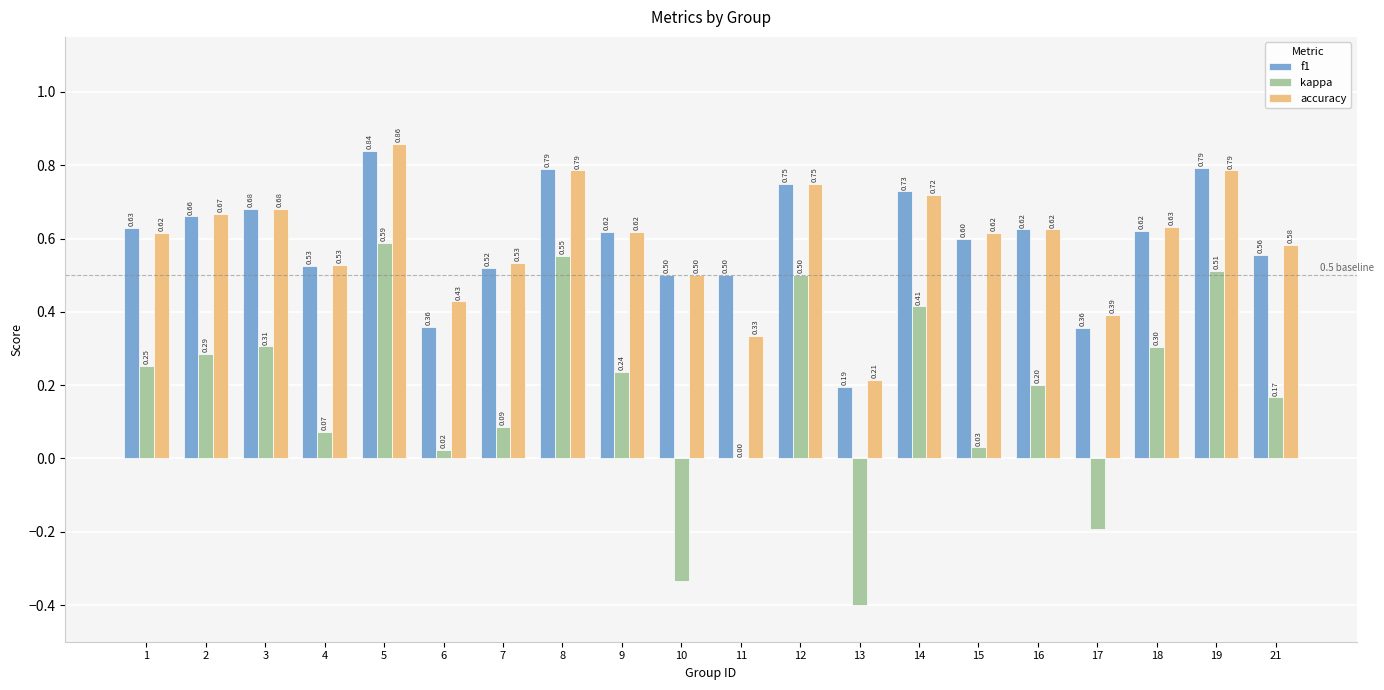

How many groups of bars are there?

20